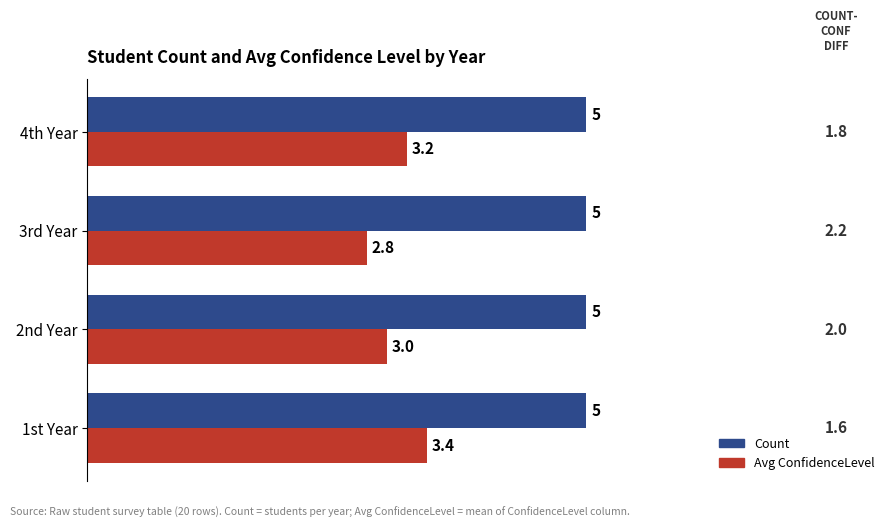

Which series has the largest total across all categories?

Count